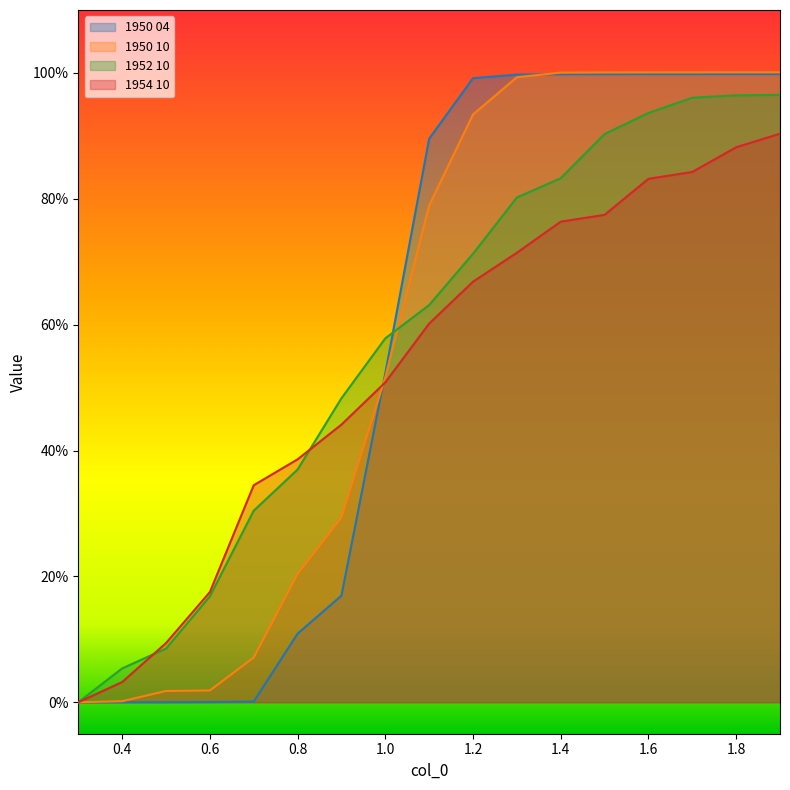

At which category is the sum across all series the highest?

1.9